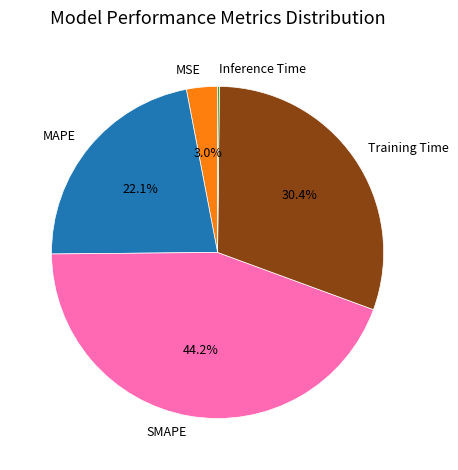

What percentage is NOT represented by MSE?

97.0%